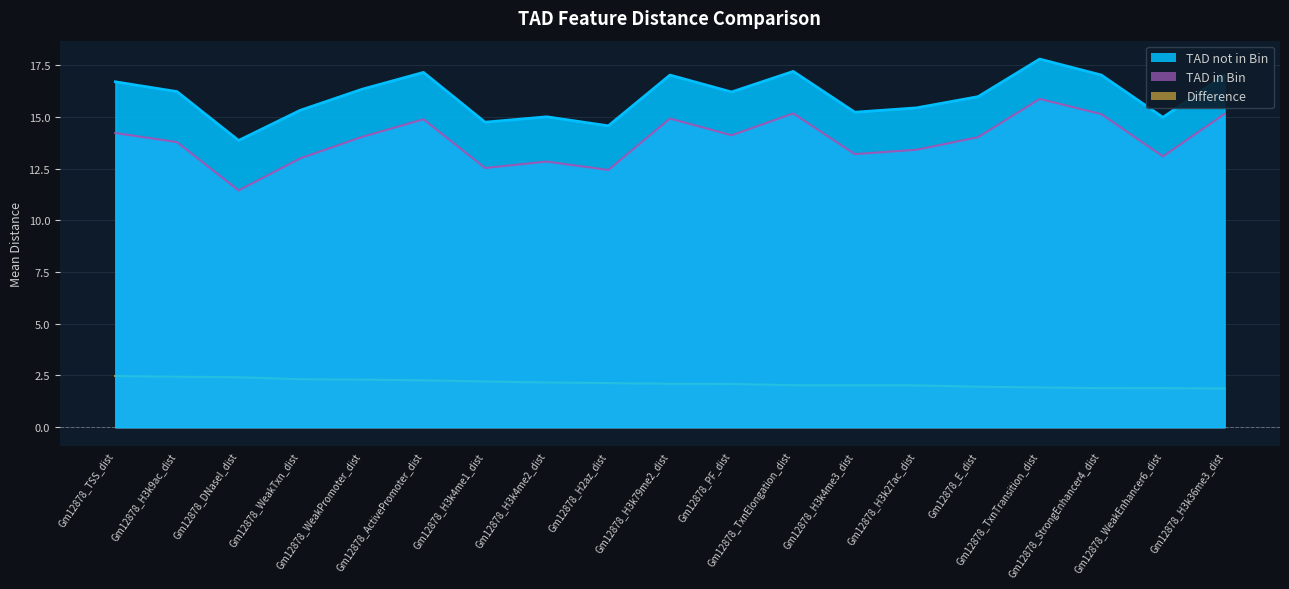

Reading right to left, list all the values displayed in this chart.

TAD not in Bin: Gm12878_H3k36me3_dist=17.0	Gm12878_WeakEnhancer6_dist=15.0	Gm12878_StrongEnhancer4_dist=17.0	Gm12878_TxnTransition_dist=17.8	Gm12878_E_dist=16.0	Gm12878_H3k27ac_dist=15.4	Gm12878_H3k4me3_dist=15.2	Gm12878_TxnElongation_dist=17.2	Gm12878_PF_dist=16.2	Gm12878_H3k79me2_dist=17.0	Gm12878_H2az_dist=14.6	Gm12878_H3k4me2_dist=15.0	Gm12878_H3k4me1_dist=14.7	Gm12878_ActivePromoter_dist=17.1	Gm12878_WeakPromoter_dist=16.3	Gm12878_WeakTxn_dist=15.3	Gm12878_DNaseI_dist=13.9	Gm12878_H3k9ac_dist=16.2	Gm12878_TSS_dist=16.7
TAD in Bin: Gm12878_H3k36me3_dist=15.1	Gm12878_WeakEnhancer6_dist=13.1	Gm12878_StrongEnhancer4_dist=15.1	Gm12878_TxnTransition_dist=15.9	Gm12878_E_dist=14.0	Gm12878_H3k27ac_dist=13.4	Gm12878_H3k4me3_dist=13.2	Gm12878_TxnElongation_dist=15.2	Gm12878_PF_dist=14.1	Gm12878_H3k79me2_dist=14.9	Gm12878_H2az_dist=12.4	Gm12878_H3k4me2_dist=12.8	Gm12878_H3k4me1_dist=12.5	Gm12878_ActivePromoter_dist=14.9	Gm12878_WeakPromoter_dist=14.0	Gm12878_WeakTxn_dist=13.0	Gm12878_DNaseI_dist=11.4	Gm12878_H3k9ac_dist=13.8	Gm12878_TSS_dist=14.2
Difference: Gm12878_H3k36me3_dist=1.9	Gm12878_WeakEnhancer6_dist=1.9	Gm12878_StrongEnhancer4_dist=1.9	Gm12878_TxnTransition_dist=1.9	Gm12878_E_dist=2.0	Gm12878_H3k27ac_dist=2.0	Gm12878_H3k4me3_dist=2.0	Gm12878_TxnElongation_dist=2.0	Gm12878_PF_dist=2.1	Gm12878_H3k79me2_dist=2.1	Gm12878_H2az_dist=2.1	Gm12878_H3k4me2_dist=2.2	Gm12878_H3k4me1_dist=2.2	Gm12878_ActivePromoter_dist=2.3	Gm12878_WeakPromoter_dist=2.3	Gm12878_WeakTxn_dist=2.3	Gm12878_DNaseI_dist=2.4	Gm12878_H3k9ac_dist=2.4	Gm12878_TSS_dist=2.5